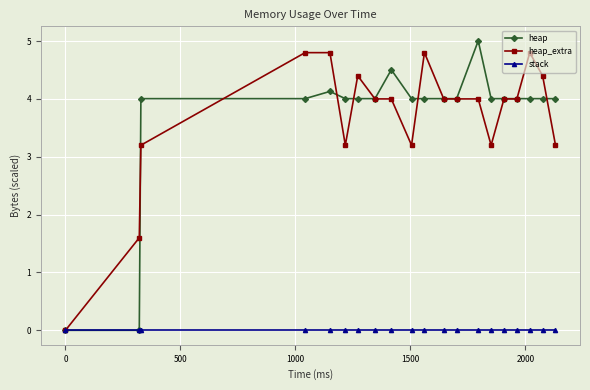

What is the maximum value shown in the chart?

5.0